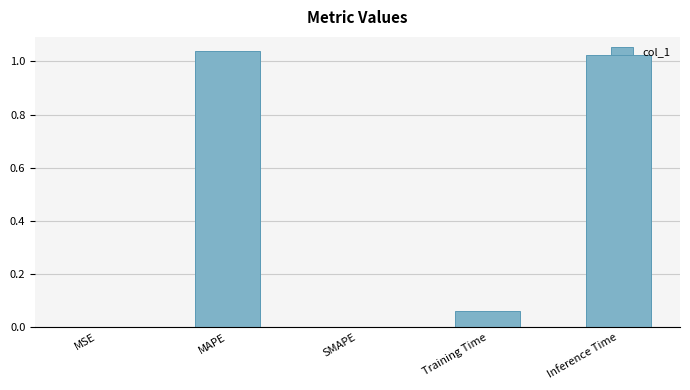

Is it true that the value at SMAPE is 0.0?

True